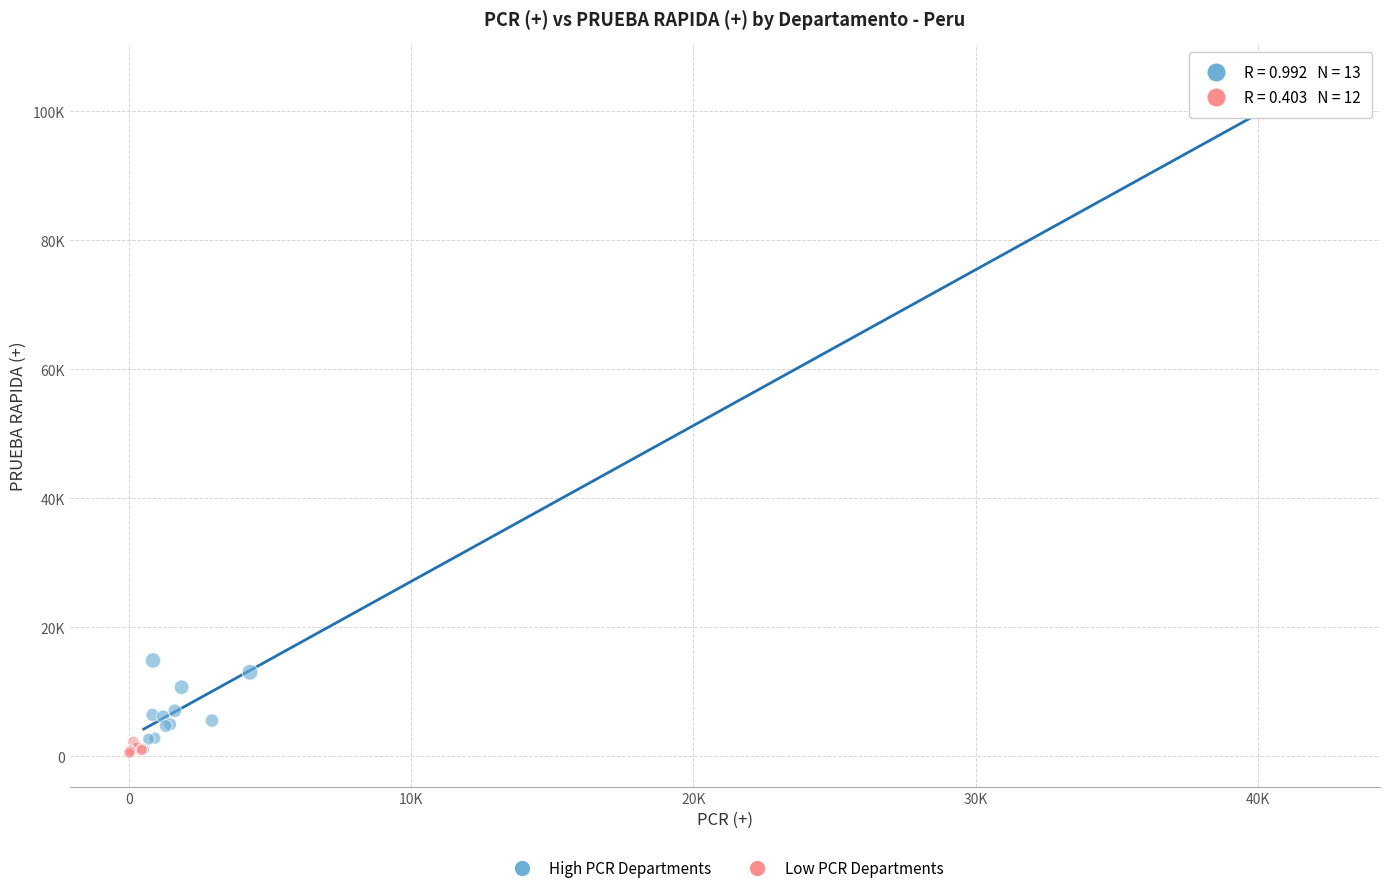

Which series has the widest spread of Y values?

High PCR Departments